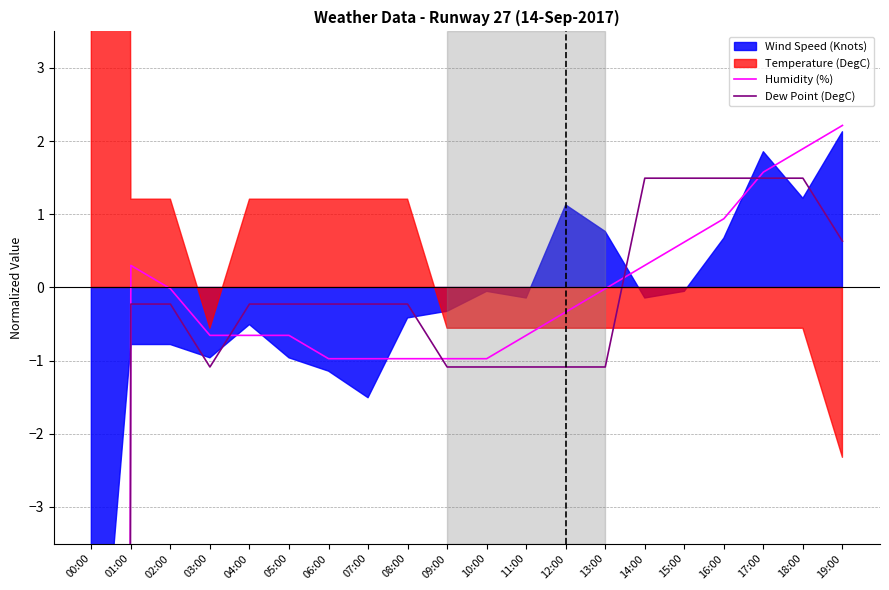

At which label does Dew Point (DegC) first exceed 0?

14:00